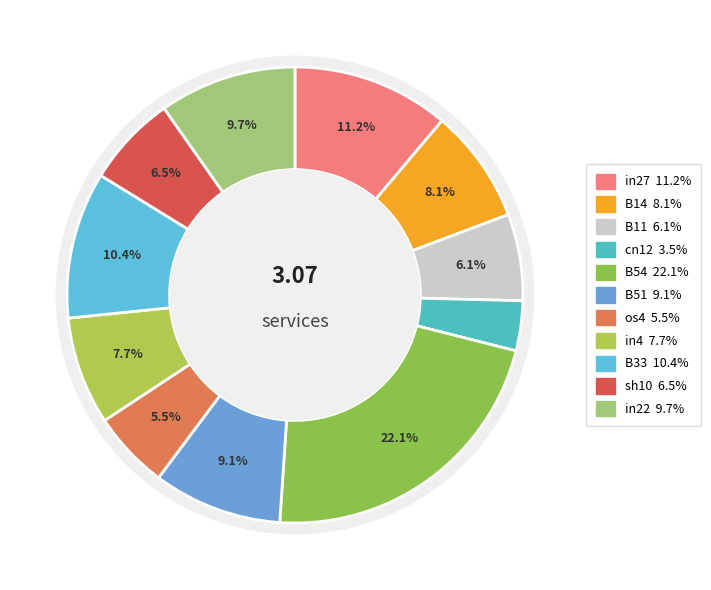

How many slices are in this pie chart?

11